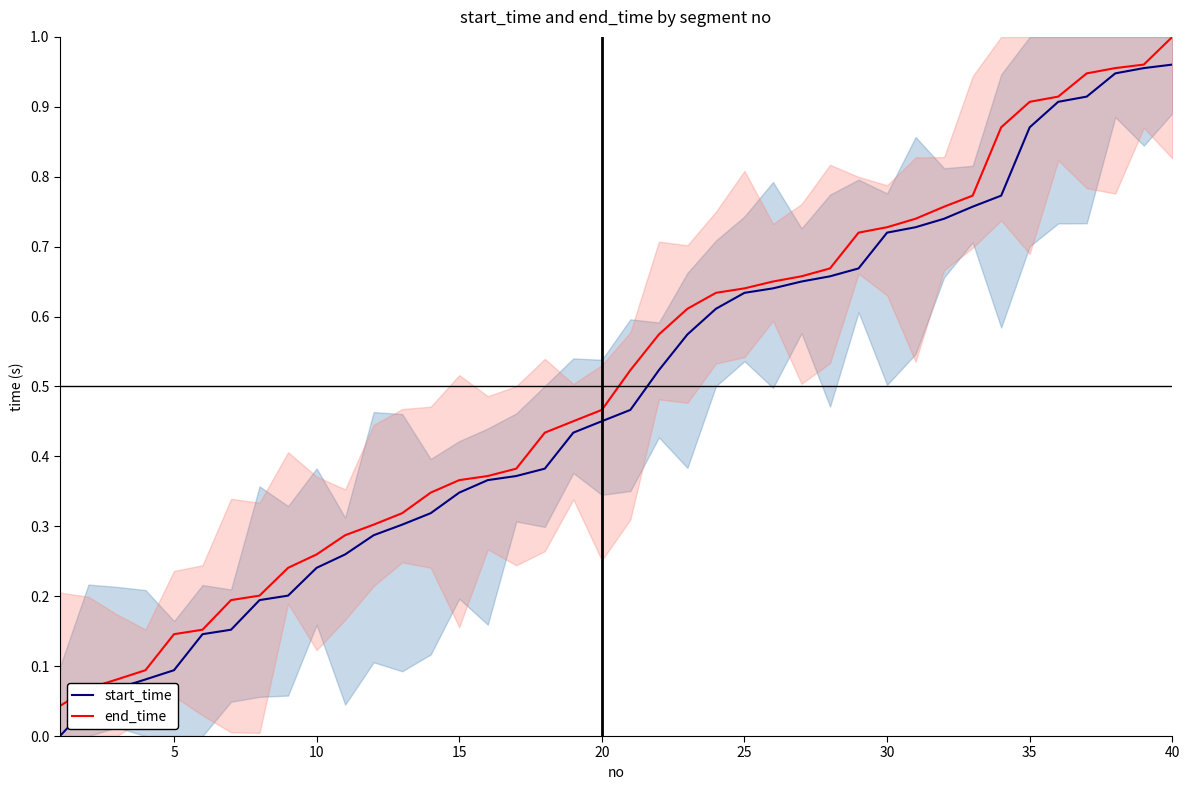

True or false: start_time has a value of 0.4 at 15.

True